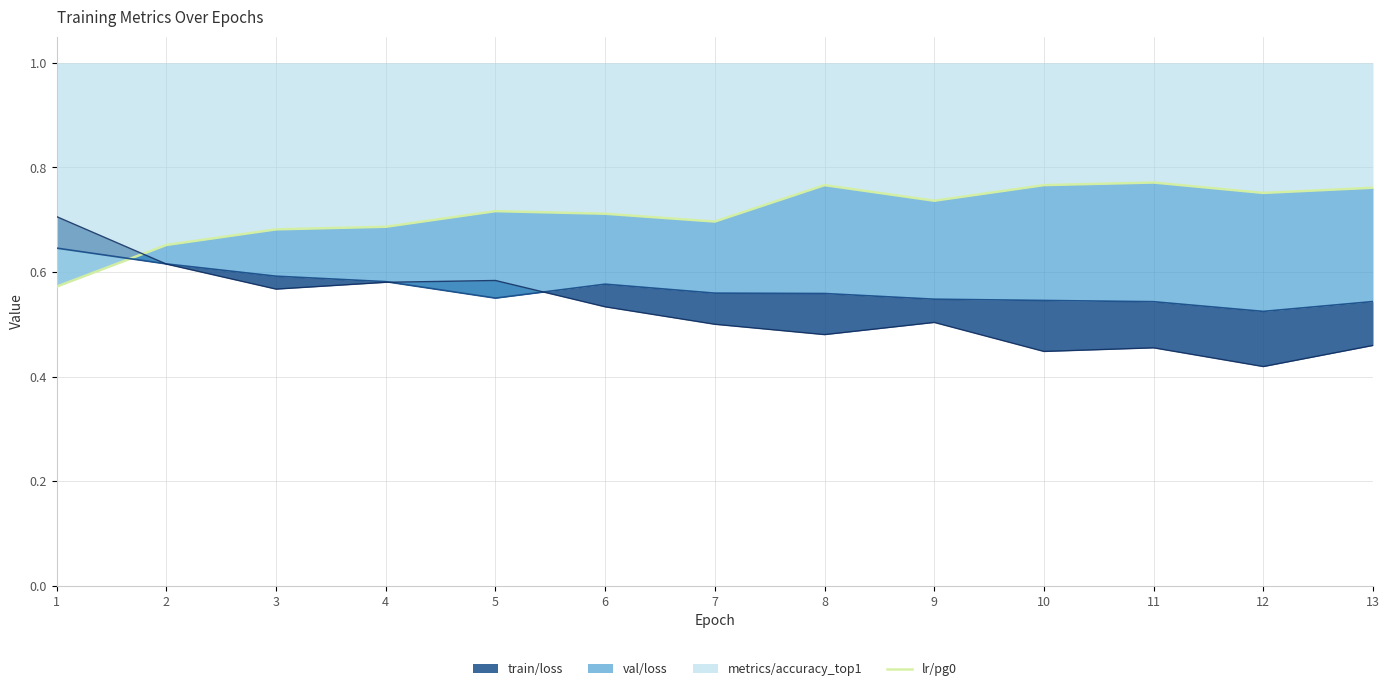

Reading left to right, extract all data points from this chart.

1=0.6	2=0.7	3=0.7	4=0.7	5=0.7	6=0.7	7=0.7	8=0.8	9=0.7	10=0.8	11=0.8	12=0.8	13=0.8